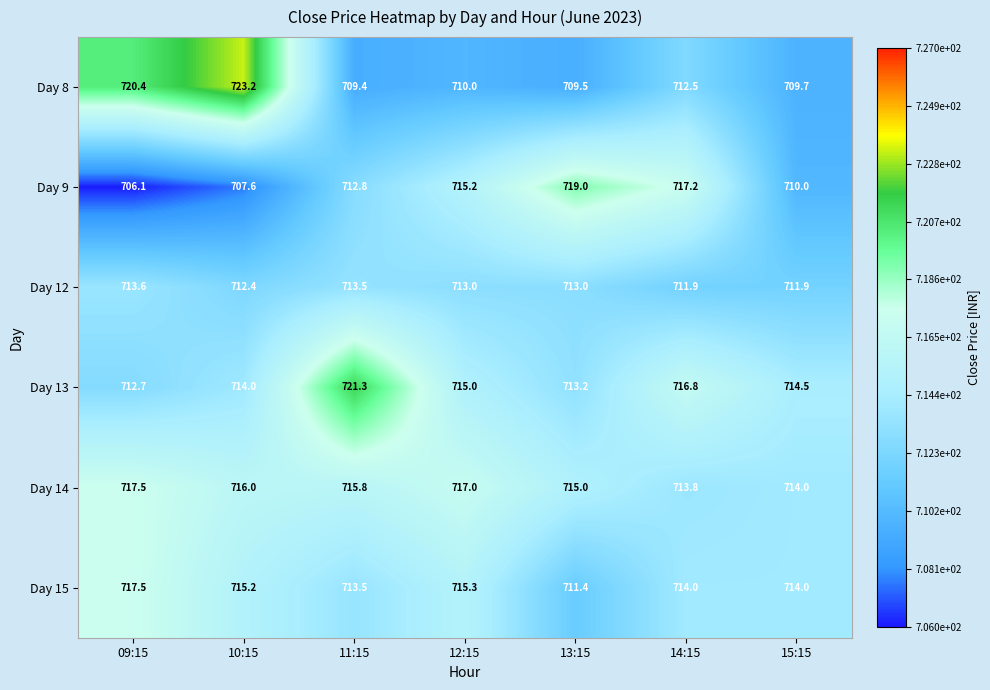

What is the lowest value of the Day 13 series?

712.7